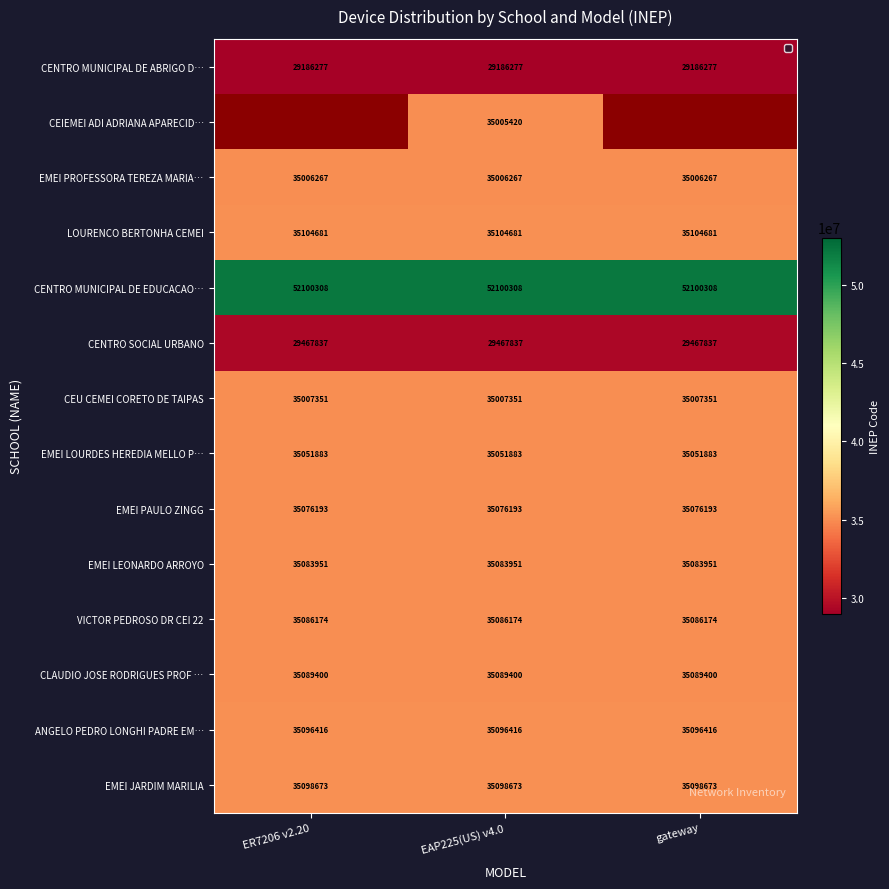

Between gateway and ER7206 v2.20, which is larger?

gateway